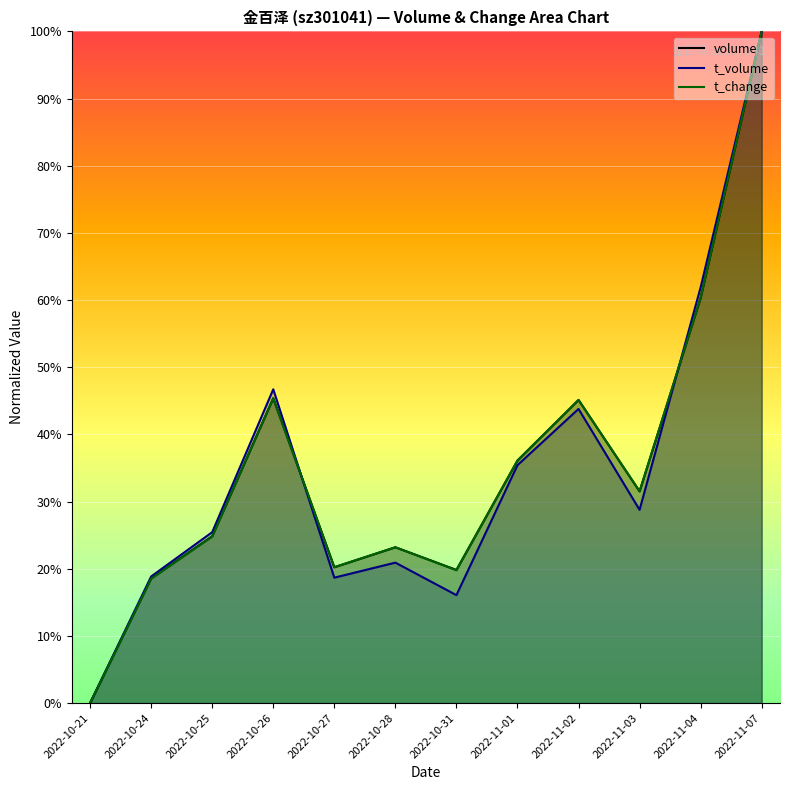

Count the number of categories in the chart.

12